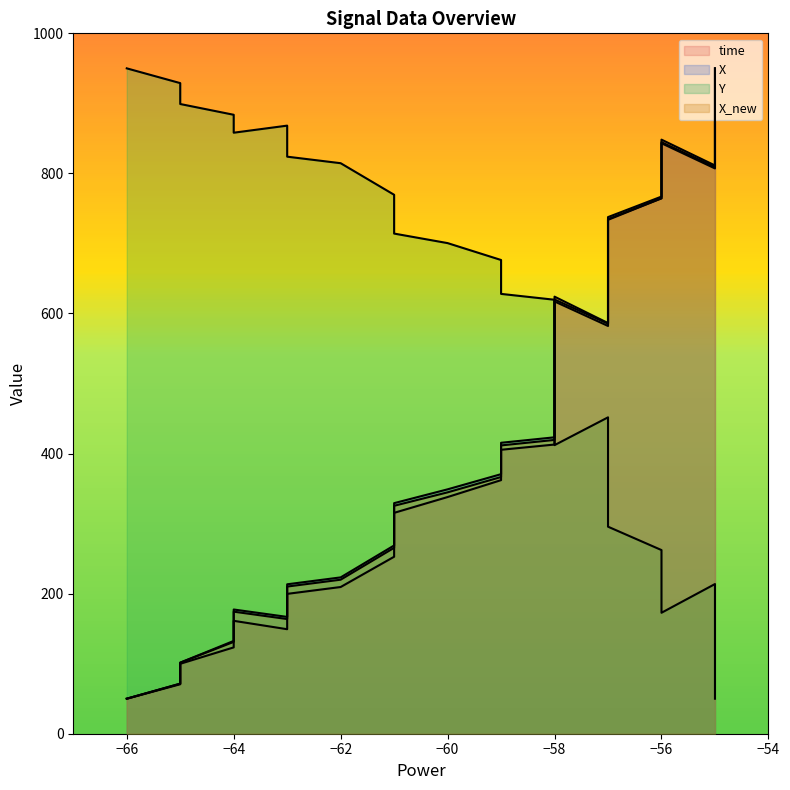

Is it true that Y equals 352.7 at 34?

False